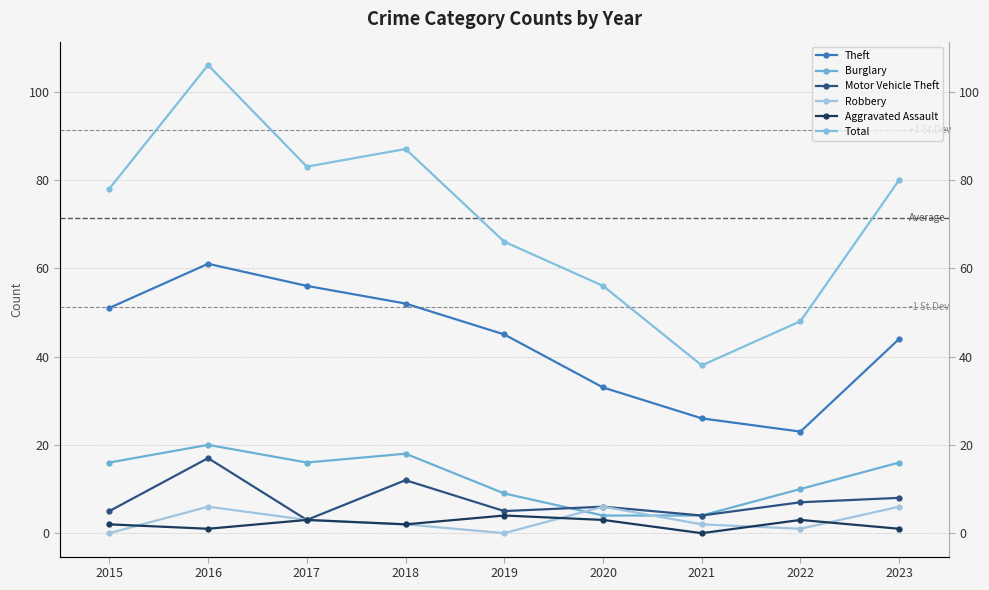

What is the spread (max minus min) of values at 2015?

78